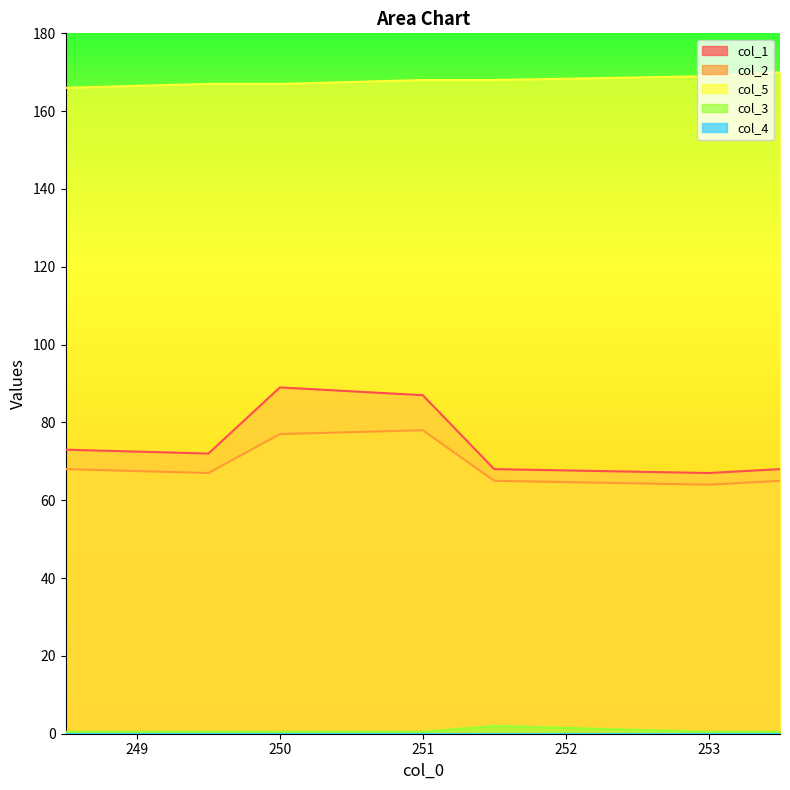

Count the col_5 values in the range 167 to 169.

5